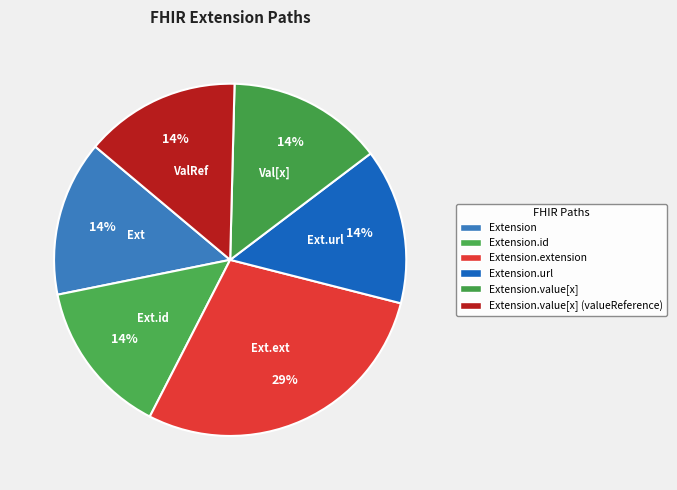

How many slices are in this pie chart?

6